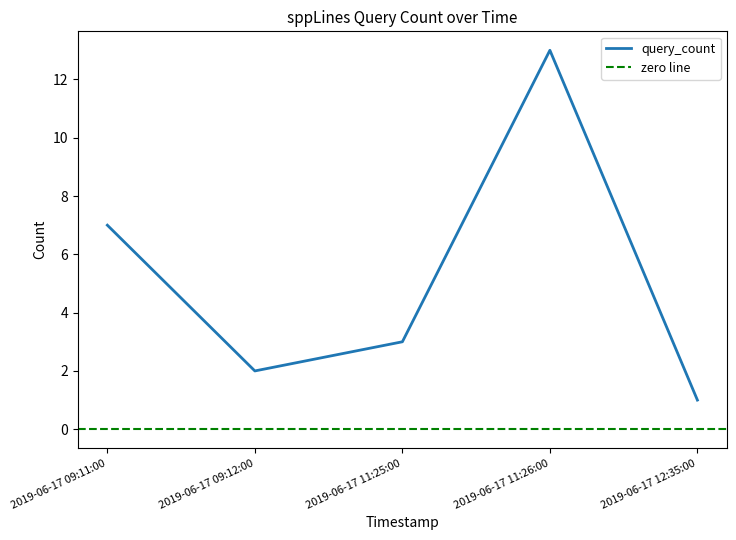

How many points are lower than both their immediate neighbors (excluding endpoints)?

1